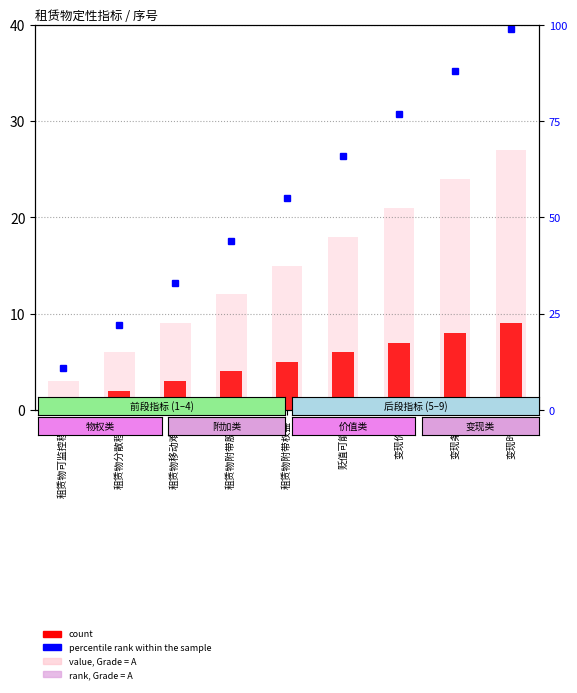

What is the lowest value of the count series?

1